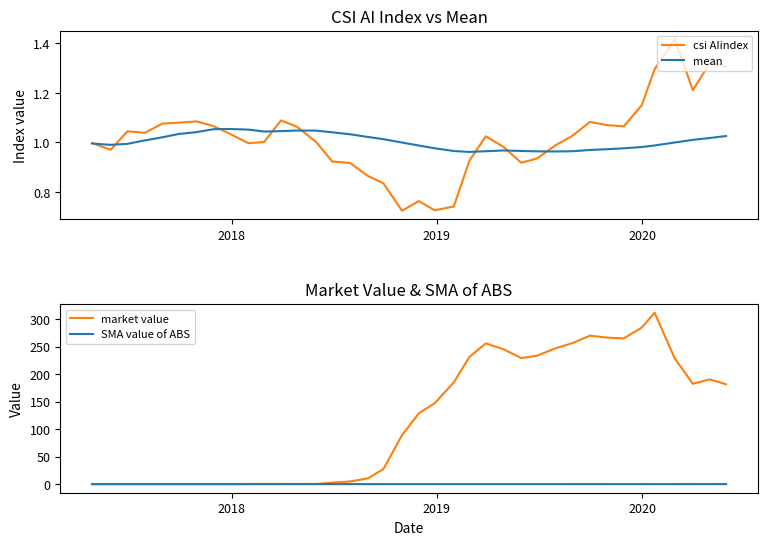

Which series has the largest total across all categories?

market value